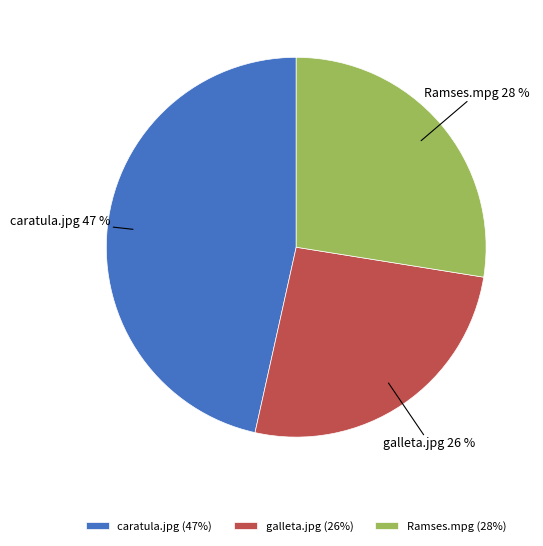

What percentage is the galleta.jpg slice, to the nearest percent?

26%